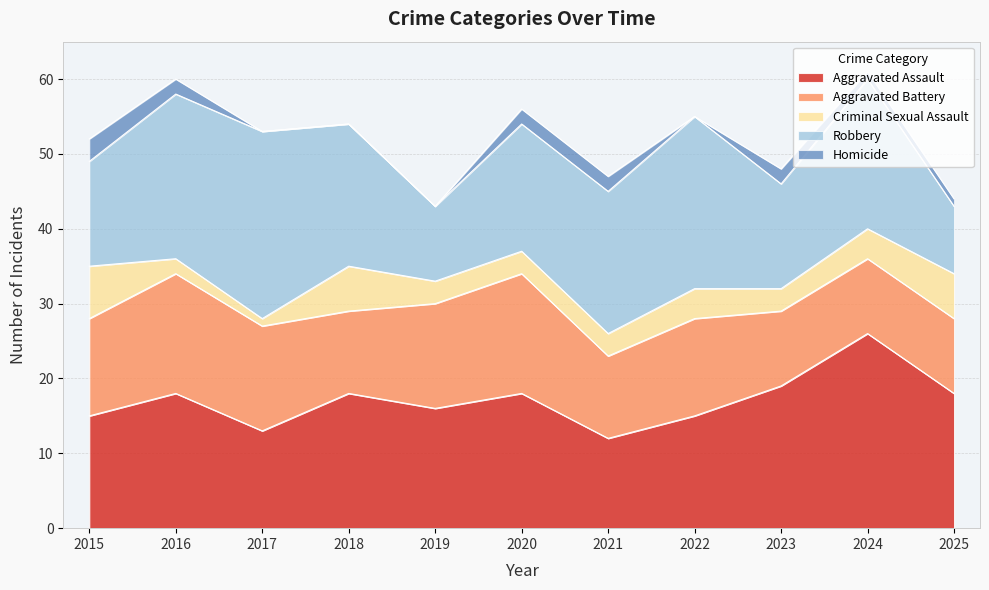

How many values in the Aggravated Assault series exceed 18?

2